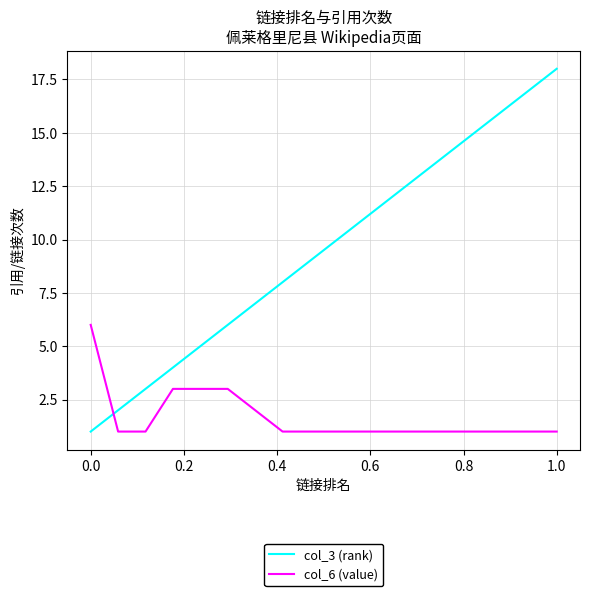

Which series has the widest spread of values?

col_3 (rank)